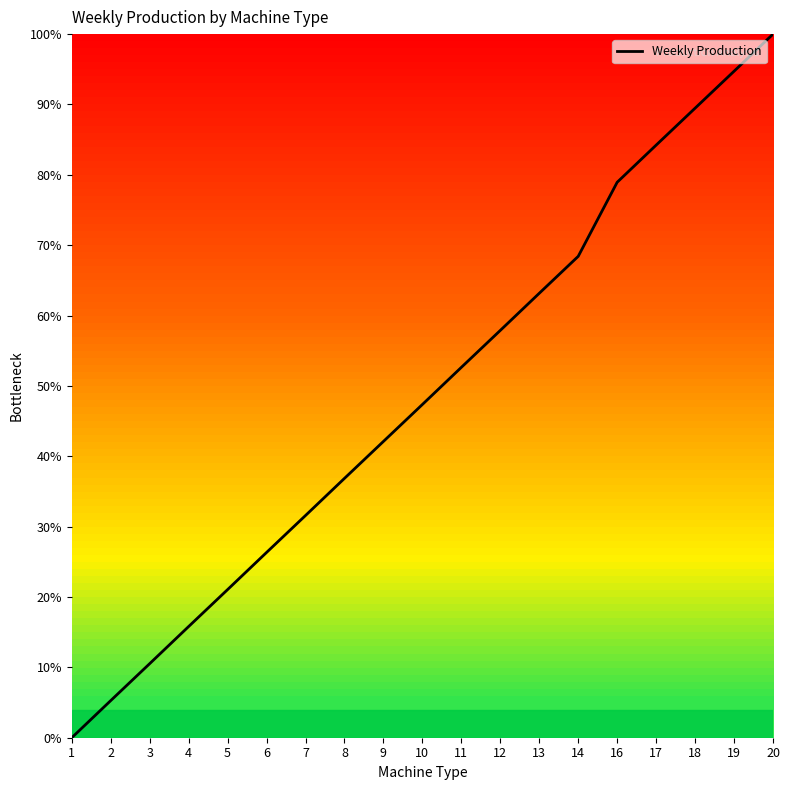

List the labels in order of value, smallest first.

1, 2, 3, 4, 5, 6, 7, 8, 9, 10, 11, 12, 13, 14, 16, 17, 18, 19, 20